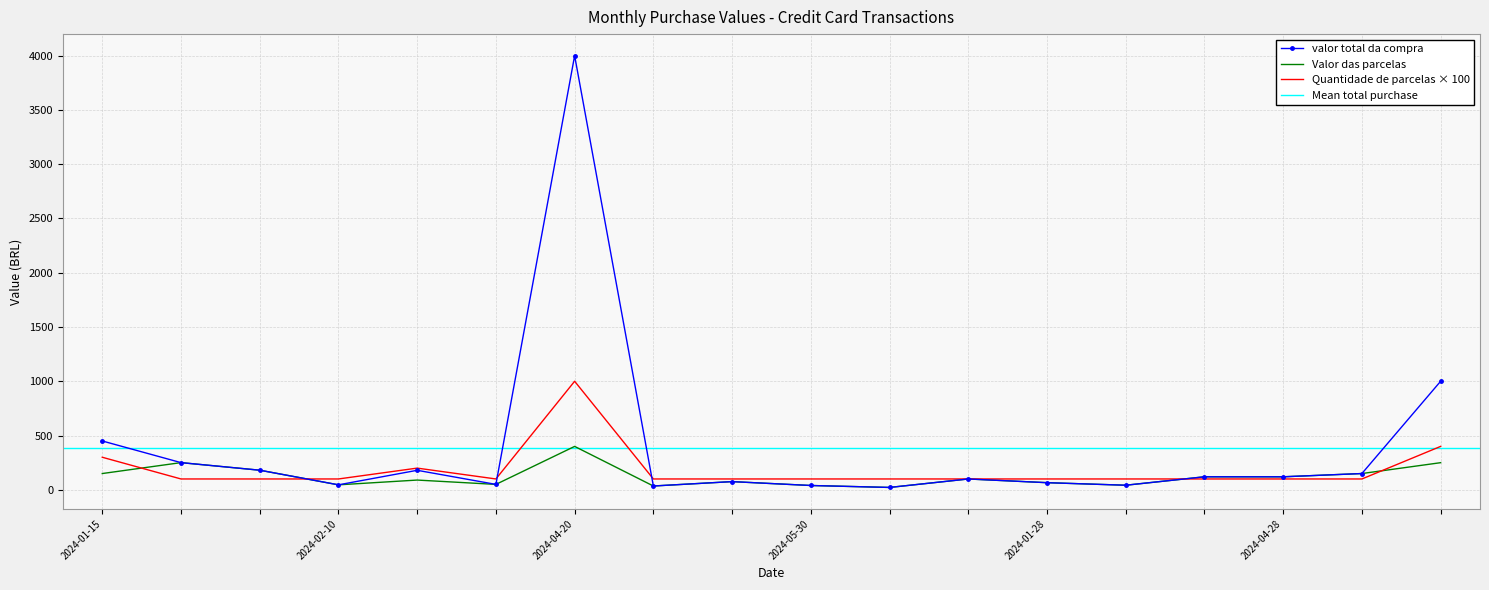

At which category is the sum across all series the highest?

2024-04-20